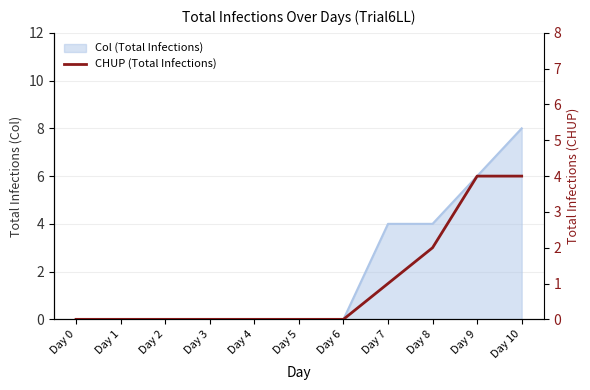

Which has a higher value, Day 4 or Day 7?

Day 7